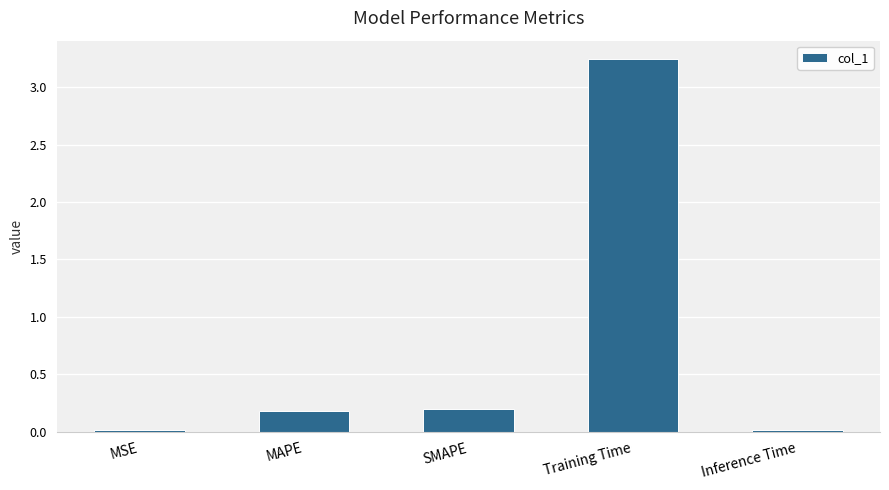

Which category has the highest value across all series?

Training Time